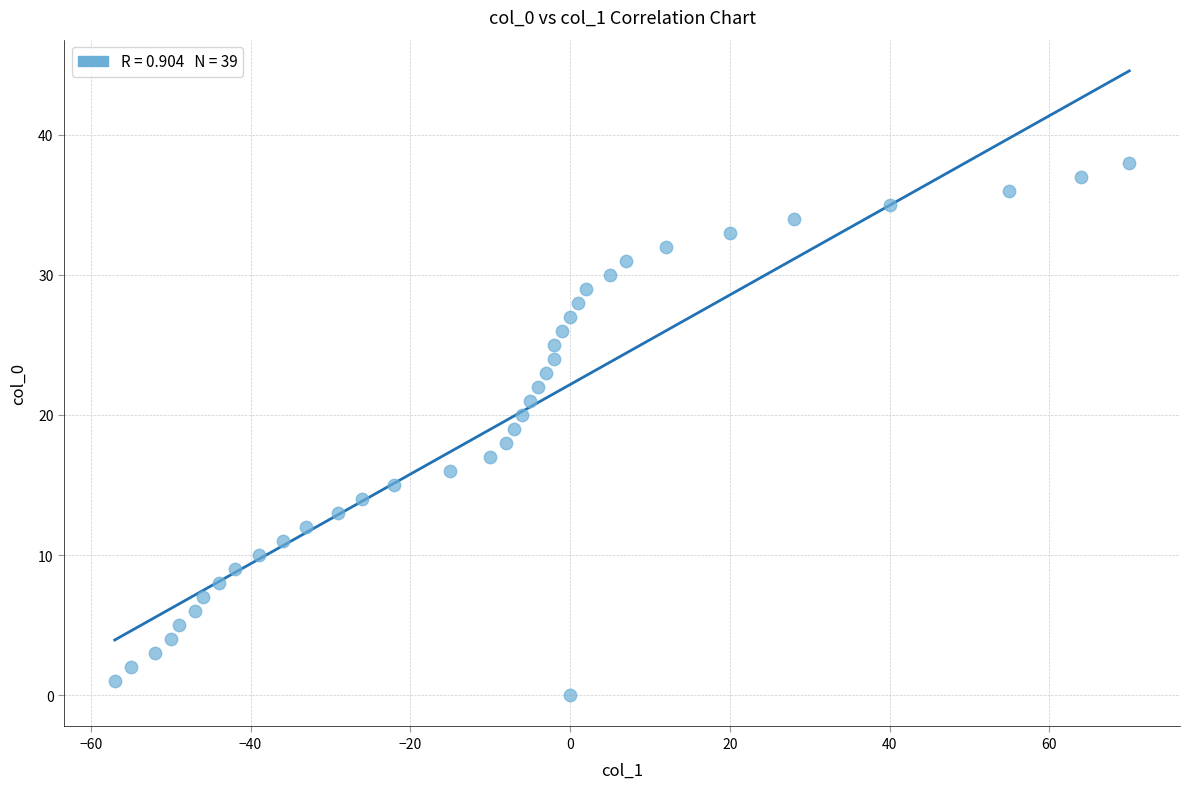

What is the range of X values (max minus min)?

127